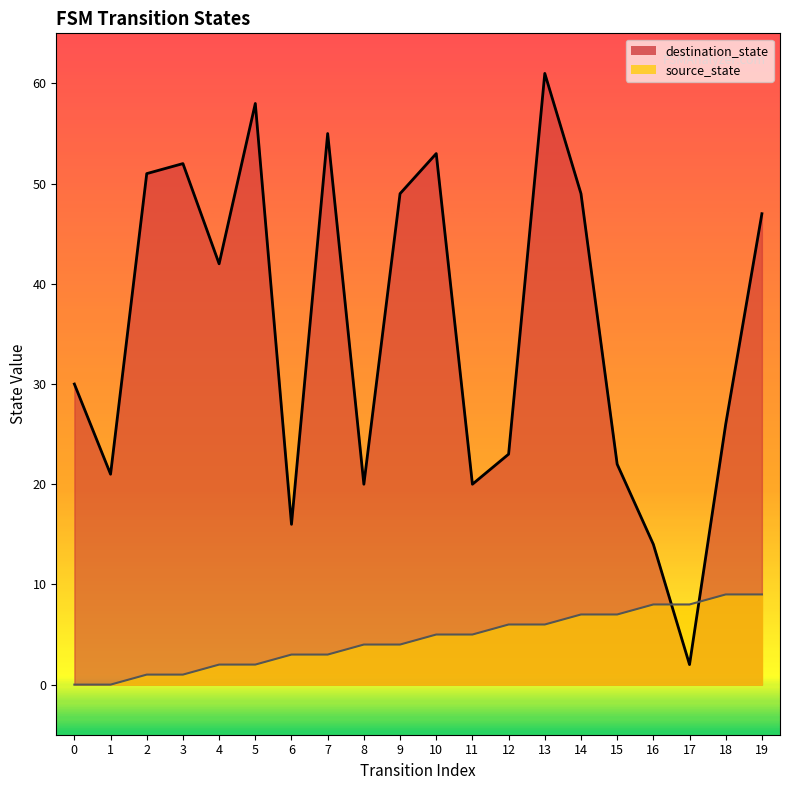

Rank the series at 11 from lowest to highest value.

source_state, destination_state